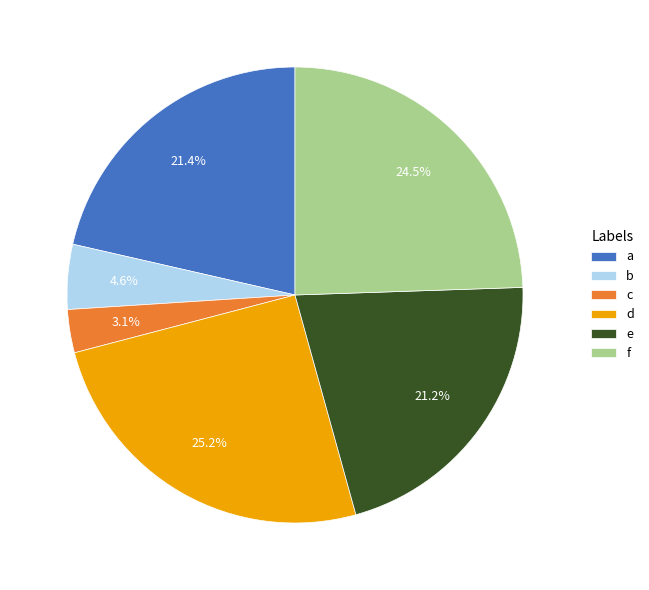

Does f account for over 50% of the chart?

No